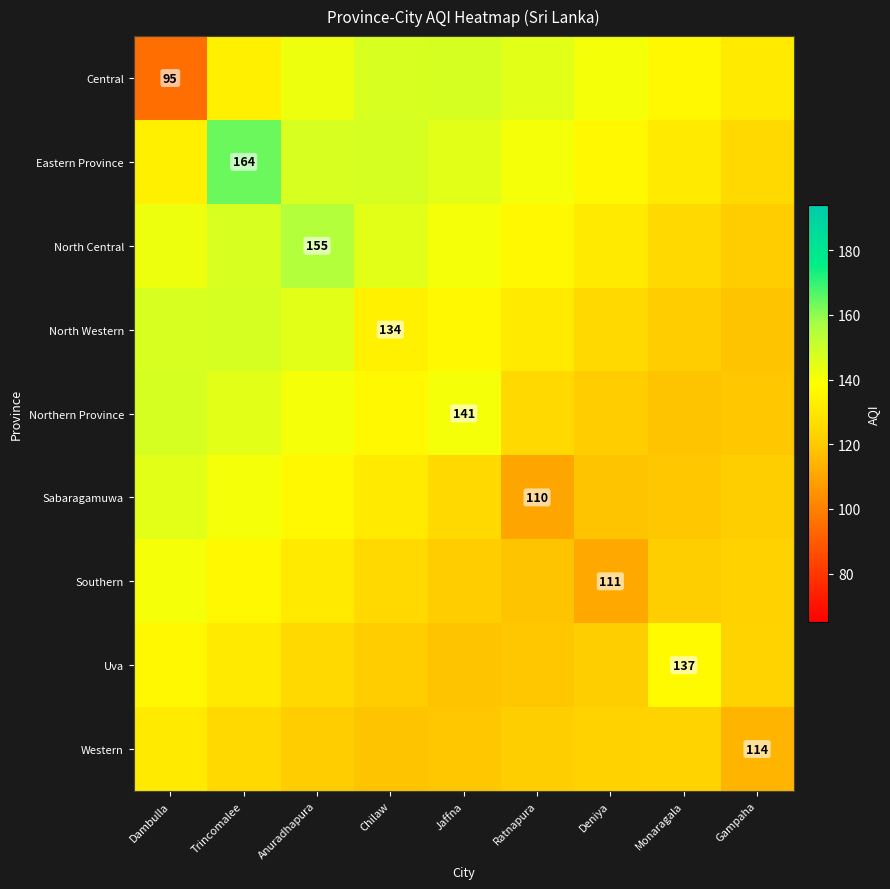

What is the minimum value shown in the chart?

95.0